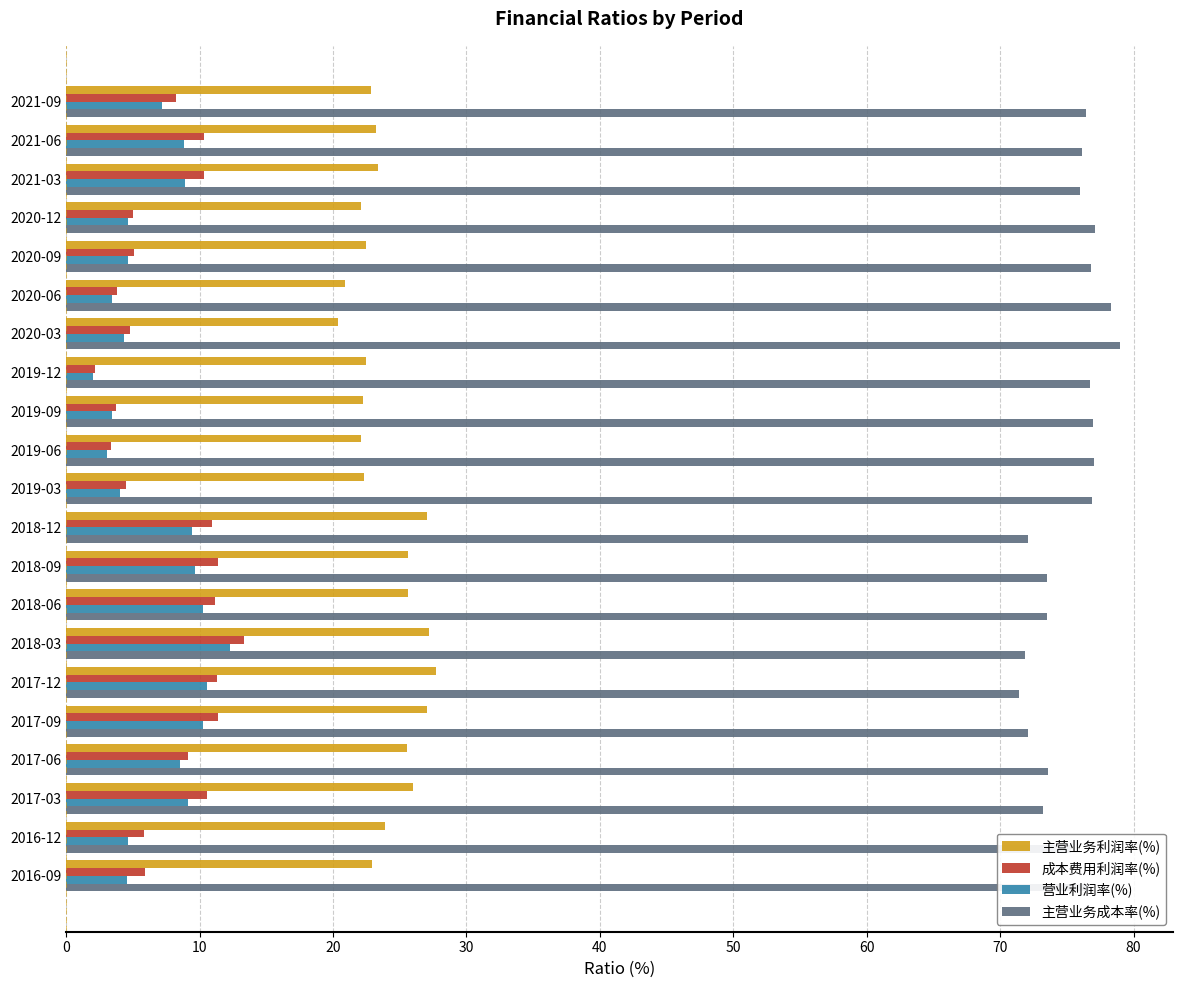

The value of 主营业务利润率(%) at 2020-12 is 22.1. True or false?

True